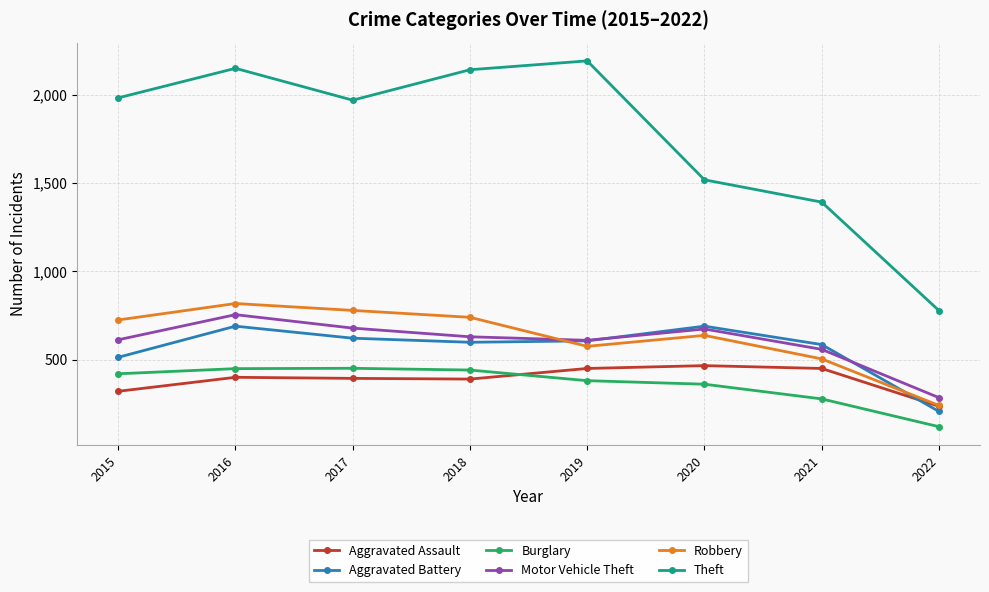

How many data points in Motor Vehicle Theft are less than 631?

4